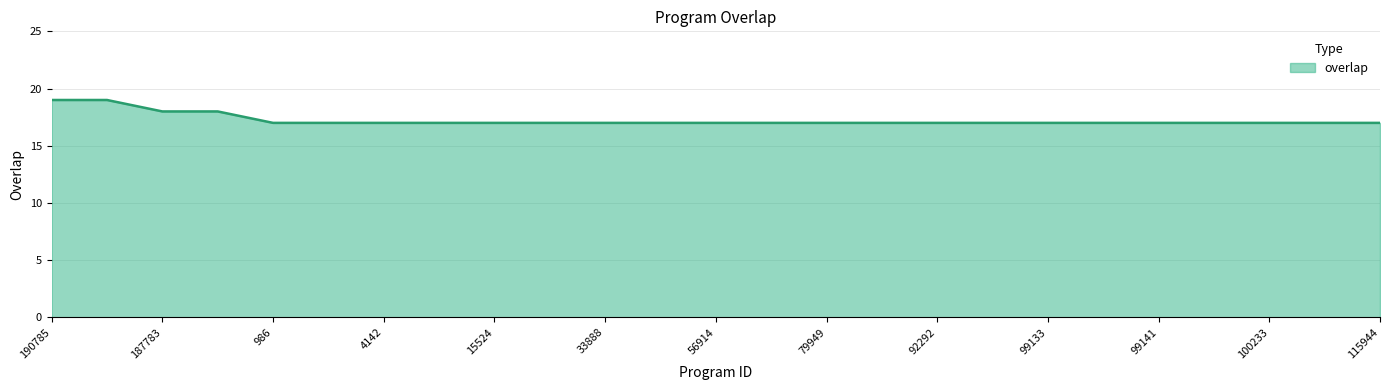

What is the maximum value shown in the chart?

19